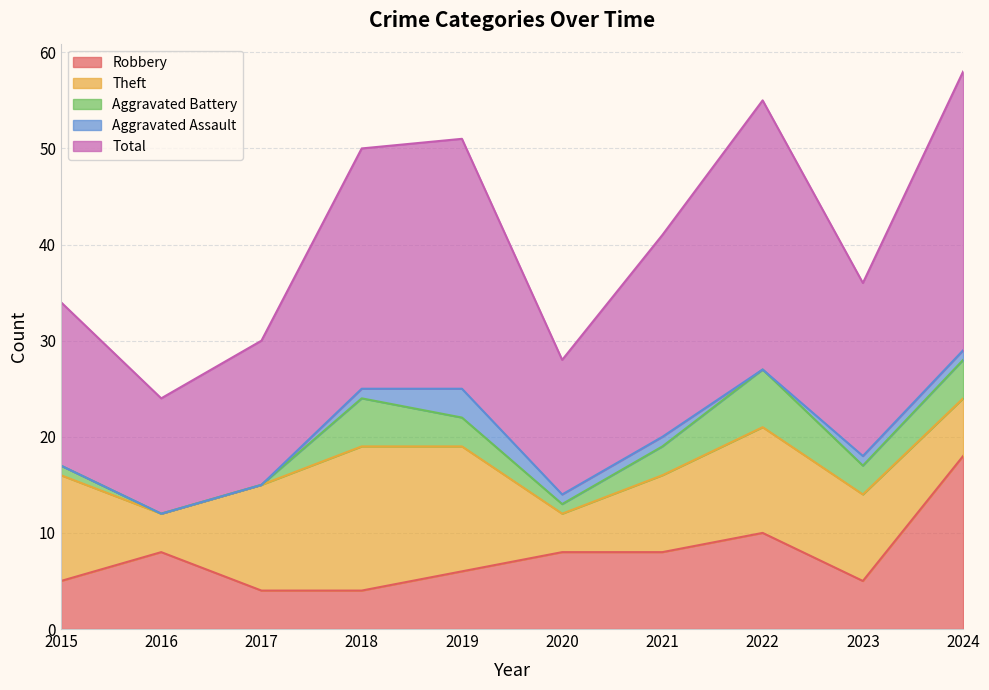

What is the sum of all Aggravated Assault values?

8